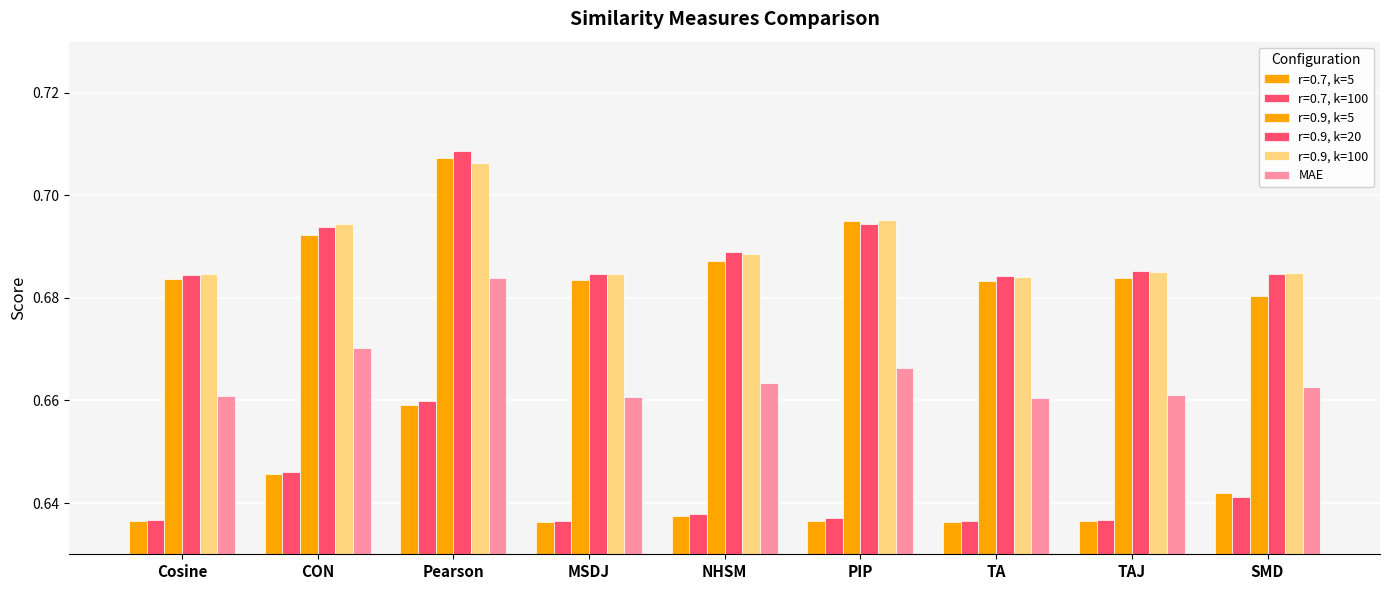

How many bars are there in total?

54